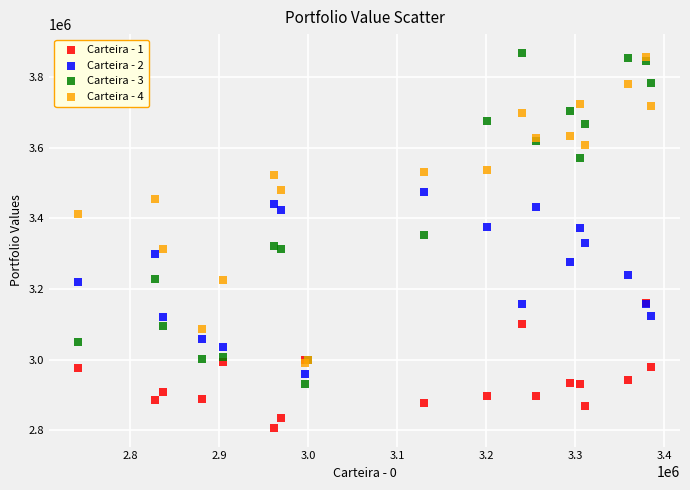

Which series has the widest spread of Y values?

Carteira - 3